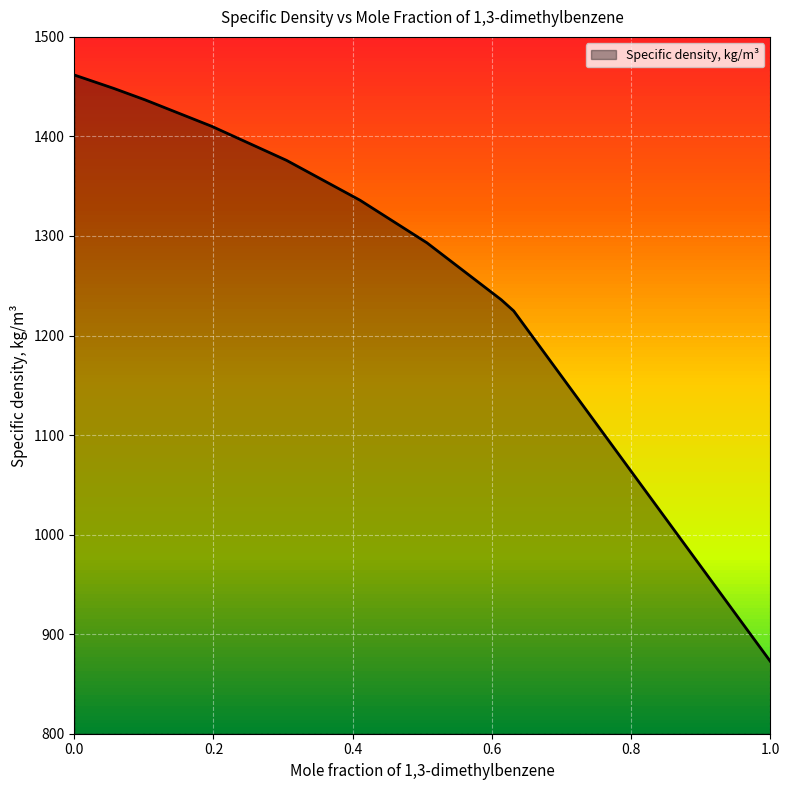

True or false: there are more than 1 points higher than both neighbors.

False